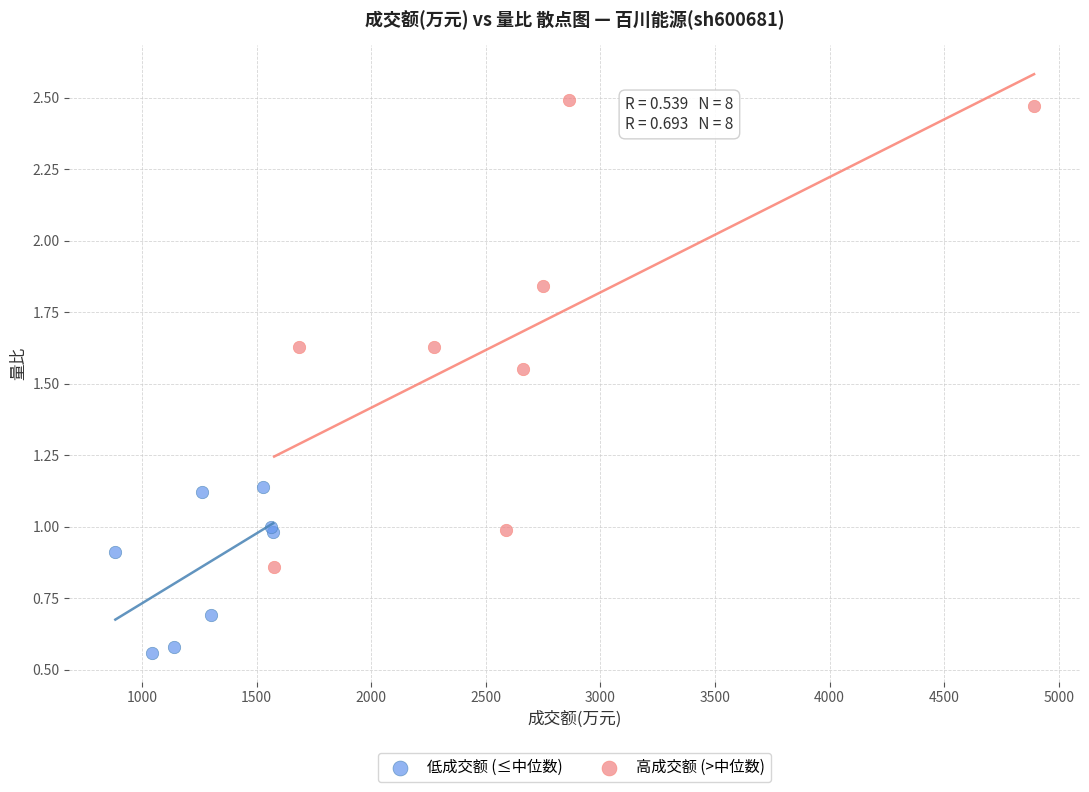

What are all the series names shown in the legend?

低成交额 (≤中位数), 高成交额 (>中位数)